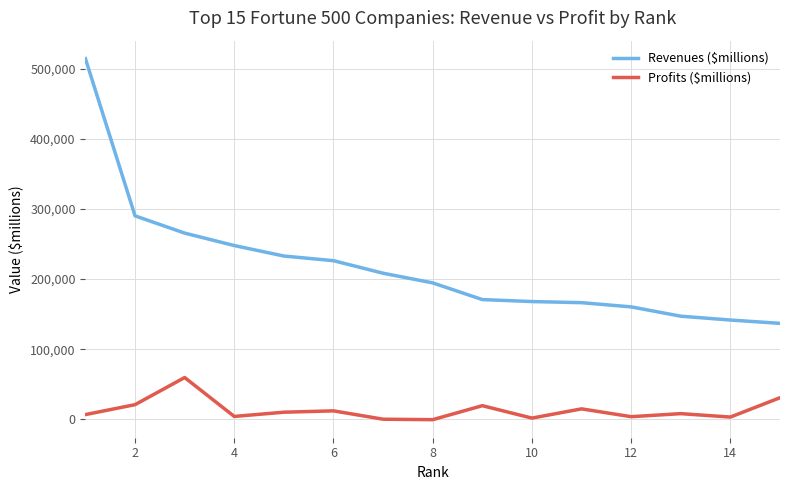

At how many categories does at least one series exceed 446506?

1